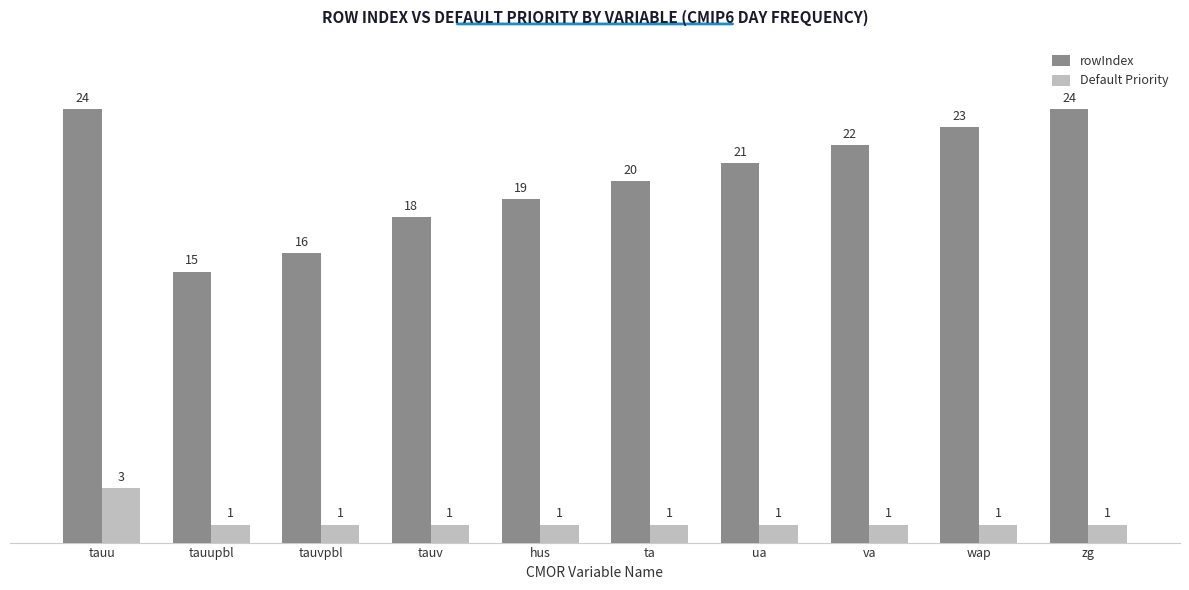

List the series in order of their overall mean, lowest first.

Default Priority, rowIndex